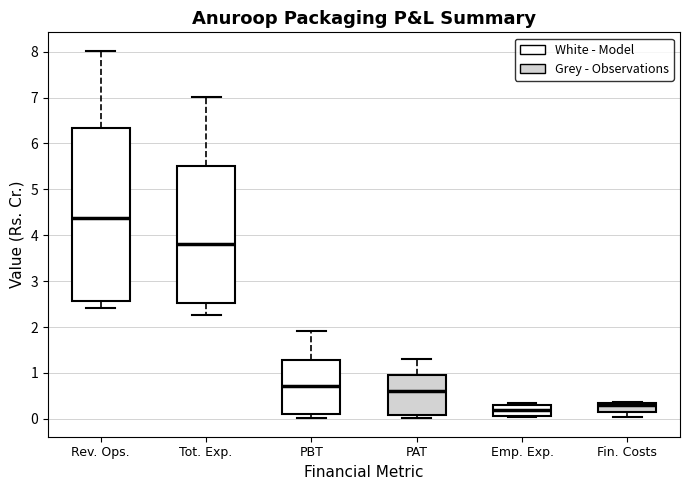

Reading left to right, read every box against the y-axis: the position of its median line, the range the box covers, and the ends of its whiskers. The values are not printed on the chart, so give them approximately, as read against the axis.

Rev. Ops.: median 4.4, box 2.6 to 6.3, whiskers 2.4 to 8.0
Tot. Exp.: median 3.8, box 2.5 to 5.5, whiskers 2.3 to 7.0
PBT: median 0.7, box 0.1 to 1.3, whiskers 0.0 to 1.9
PAT: median 0.6, box 0.1 to 1.0, whiskers 0.0 to 1.3
Emp. Exp.: median 0.2, box 0.1 to 0.3, whiskers 0.0 to 0.3 (just above the box's upper edge)
Fin. Costs: median 0.3 (just below the box's upper edge), box 0.1 to 0.3, whiskers 0.0 to 0.4